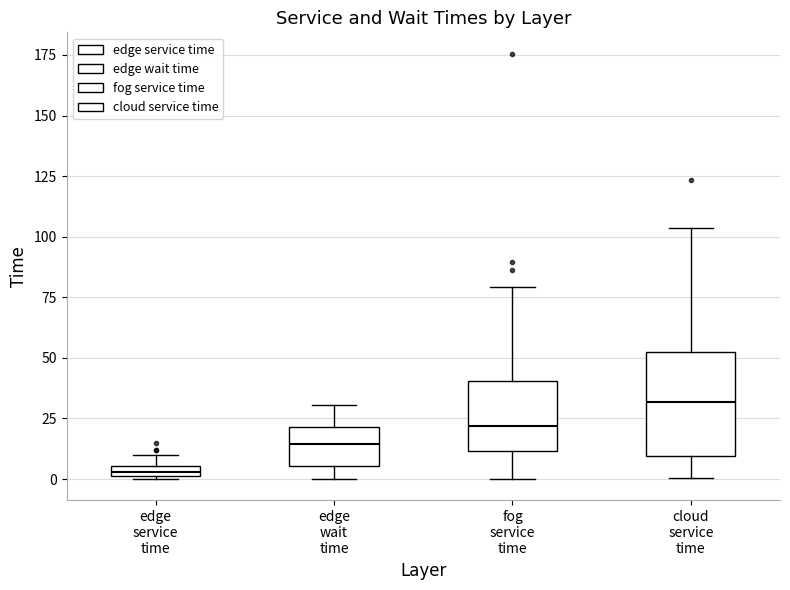

Where is the upper edge of the box for edge service time on the y-axis? The values are not printed on the chart, so give them approximately, as read against the axis.

5